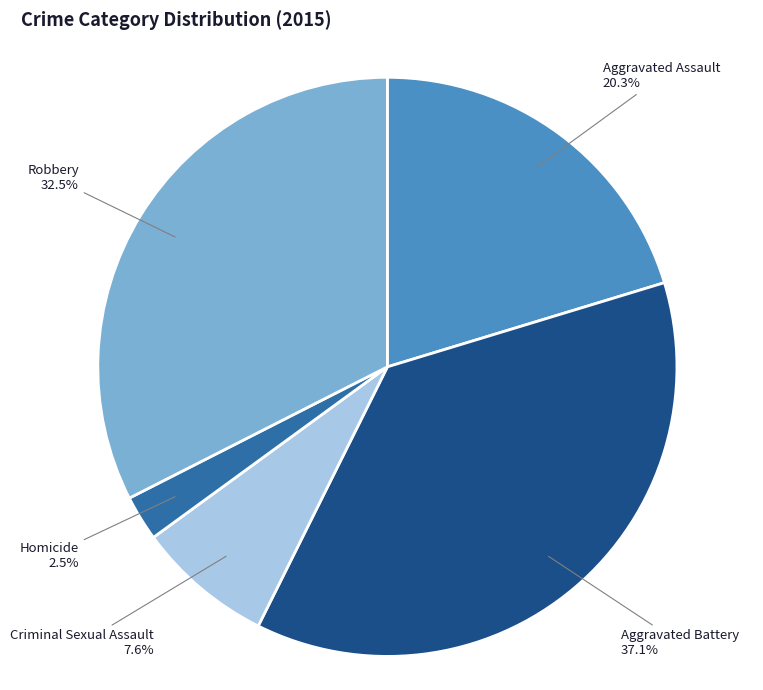

Is there any slice that represents more than half of the pie?

No